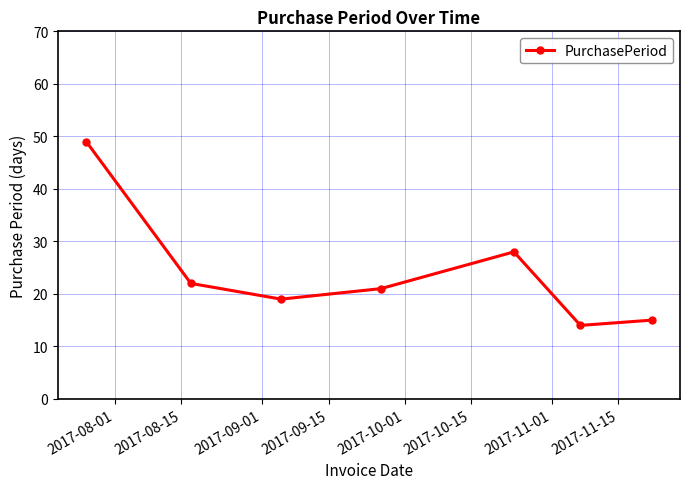

What is the sum of all values?

168